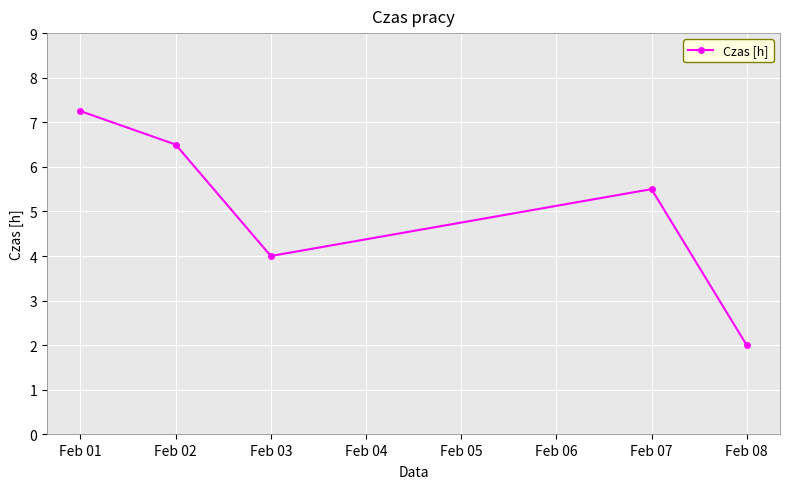

What is the sum of the values at Feb 03 and Feb 08?

6.0